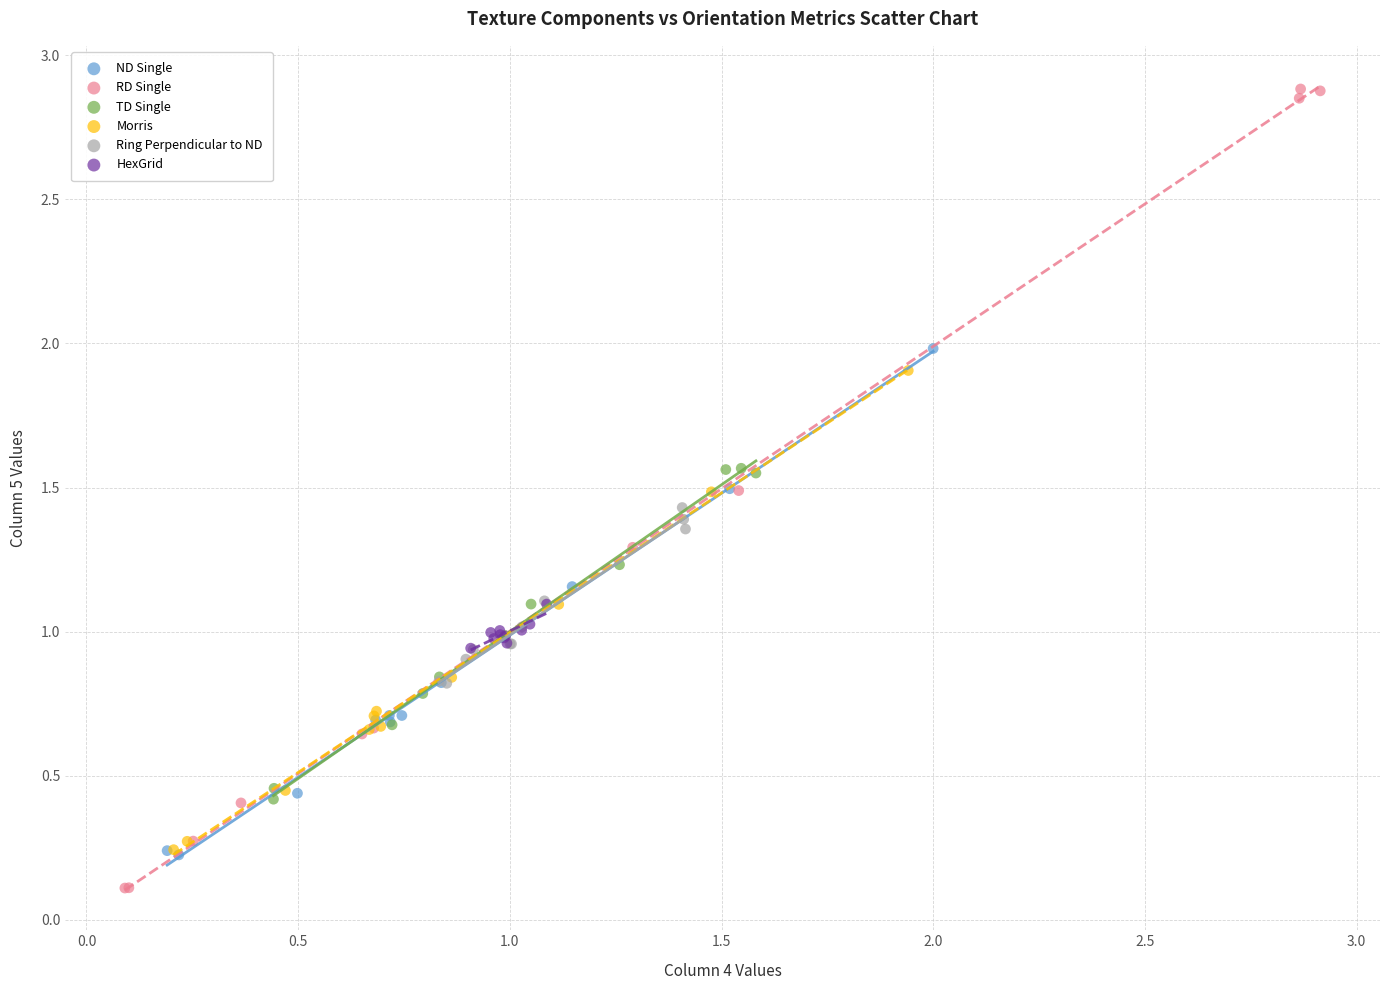

Which series reaches the maximum Y coordinate?

RD Single